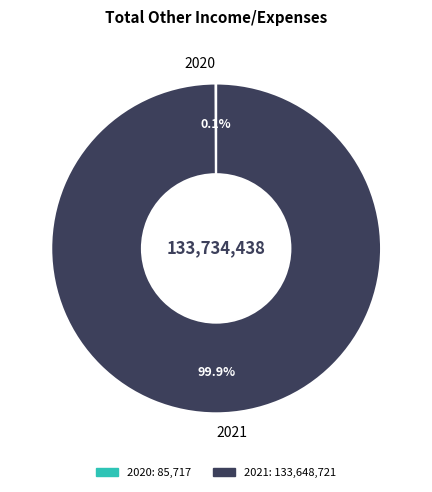

Does any single category account for the majority?

Yes